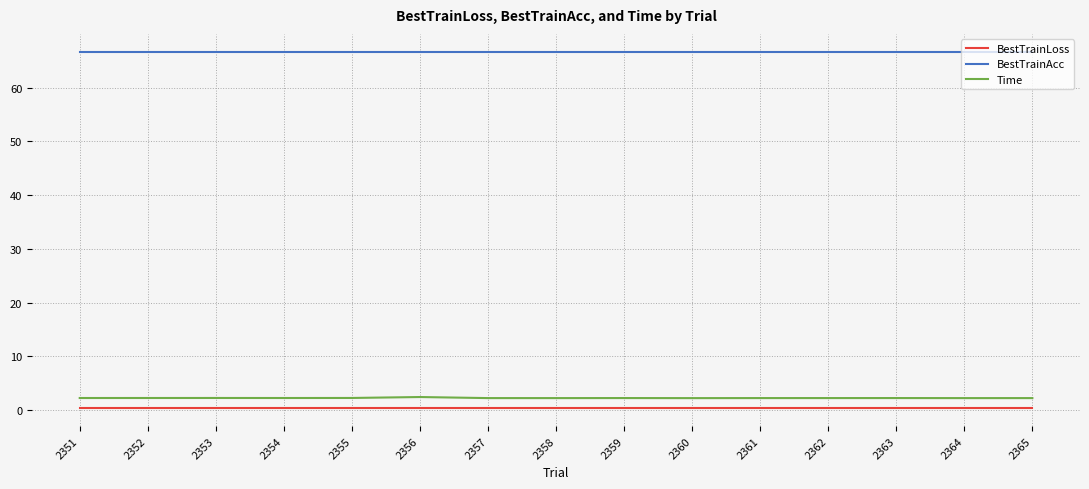

Is the value of Time at 2362 greater than the value of BestTrainLoss at 2361?

Yes